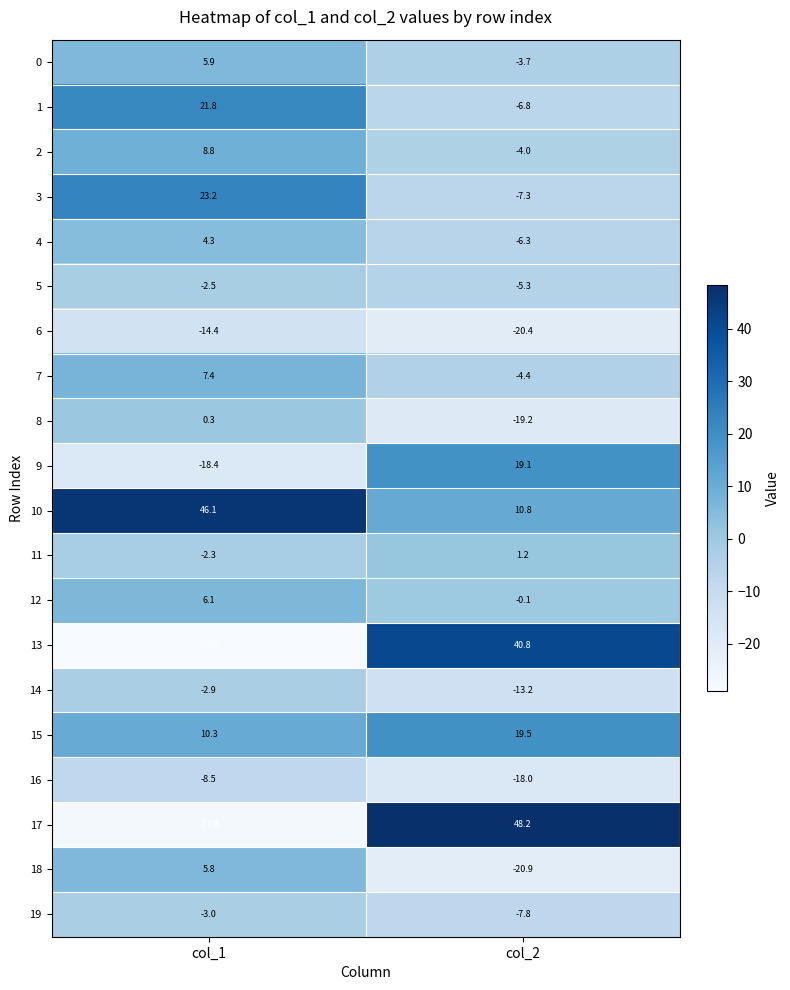

Rank the series by their maximum value, from highest to lowest.

17, 10, 13, 3, 1, 15, 9, 2, 7, 12, 0, 18, 4, 11, 8, 5, 14, 19, 16, 6